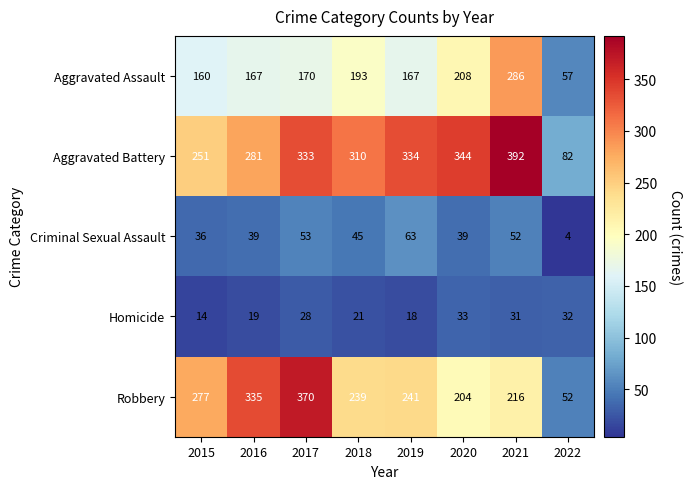

Rank the series by their maximum value, from highest to lowest.

Aggravated Battery, Robbery, Aggravated Assault, Criminal Sexual Assault, Homicide